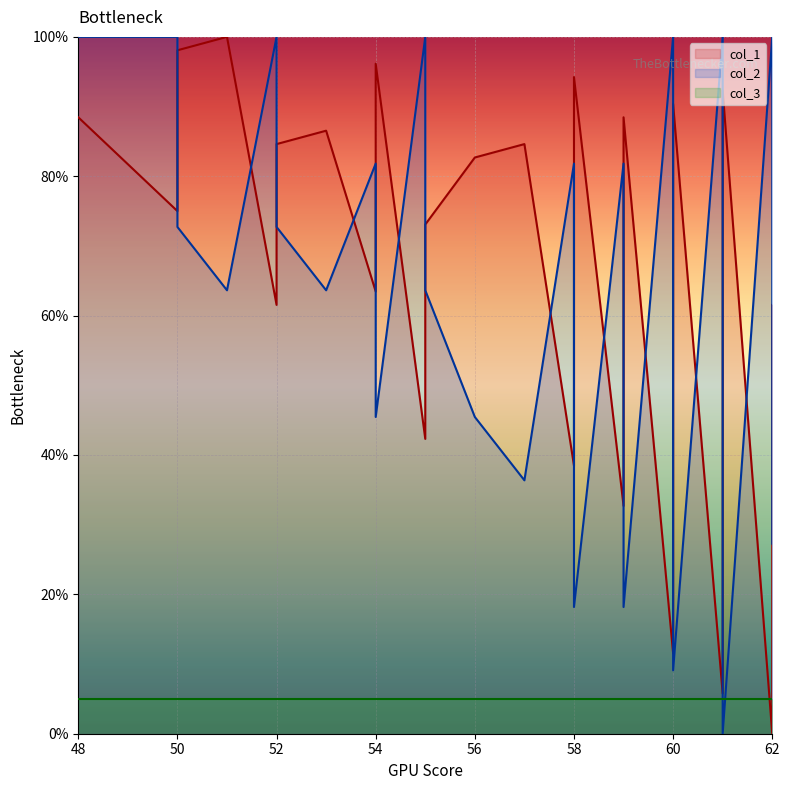

Which has a higher value, 54 or 60?

60